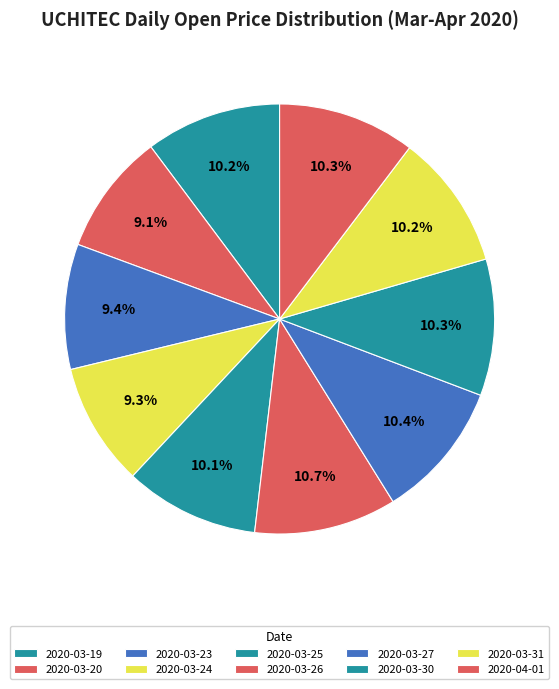

To the nearest percent, what percentage of the pie is 2020-03-31?

10%